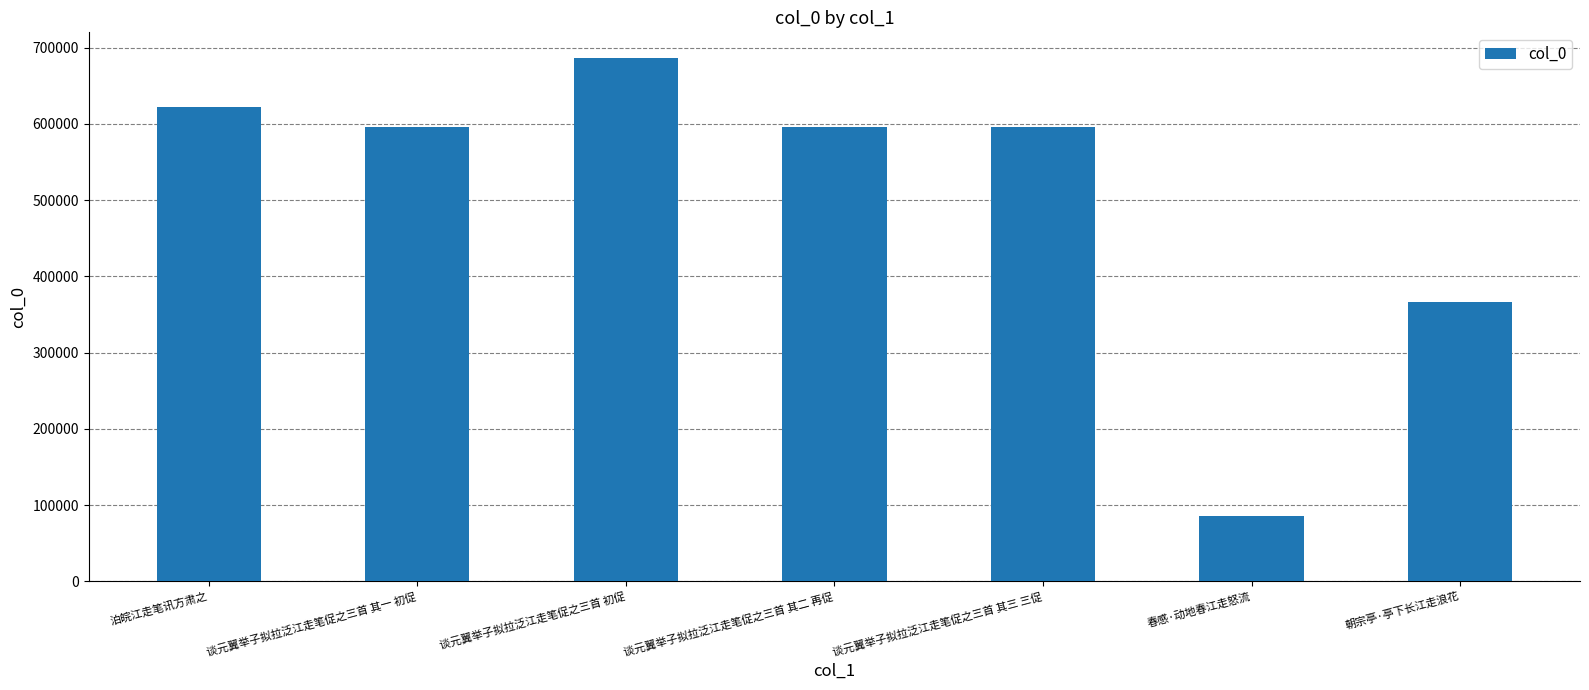

What is the approximate value at 谈元翼举子拟拉泛江走笔促之三首 初促, to the nearest 10?

685890